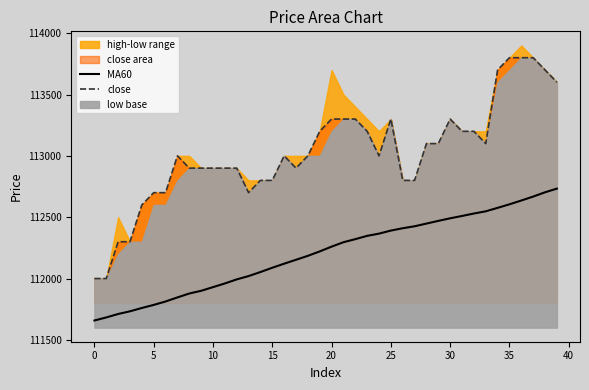

Is it true that close equals 197219 at 38?

False